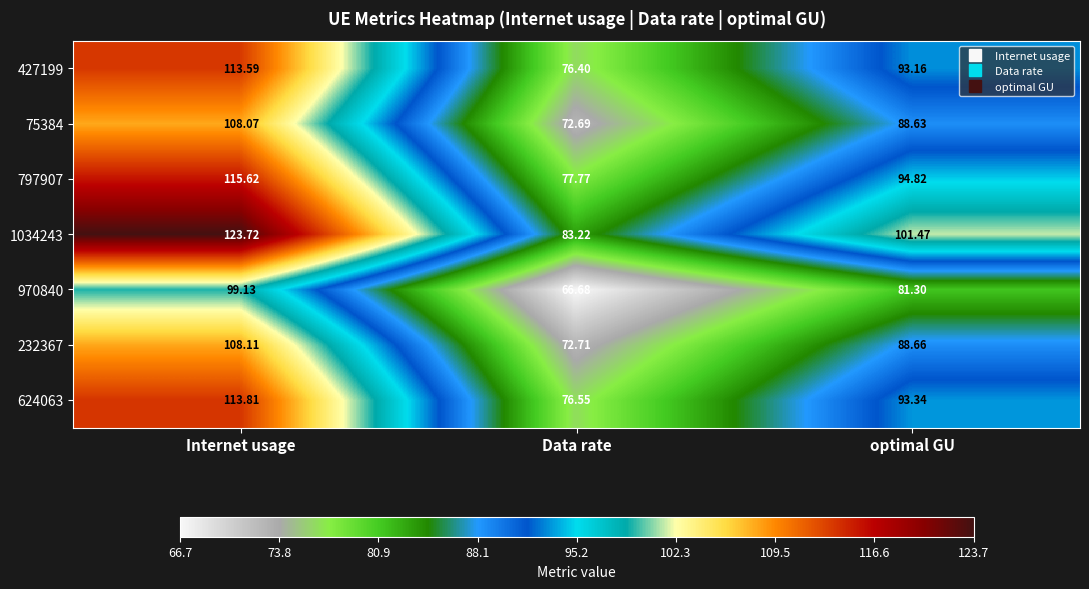

At which label does 797907 first exceed 94?

Internet usage